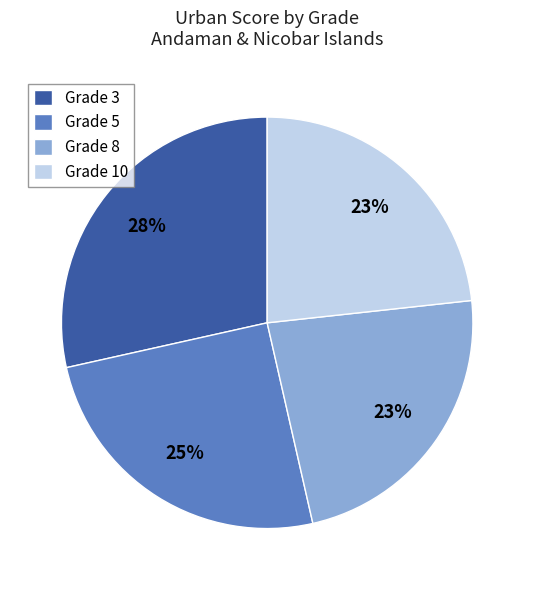

True or false: Grade 3 accounts for 16% of the total.

False